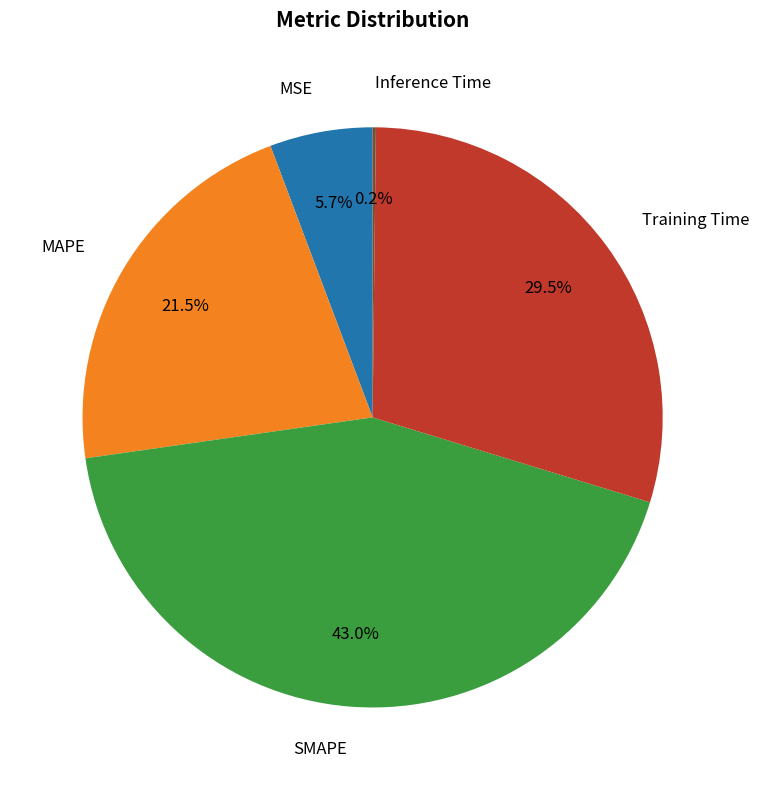

Is it true that Training Time is 42% of the pie?

False